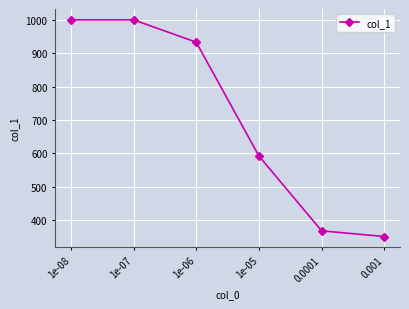

How many values are below 933?

3